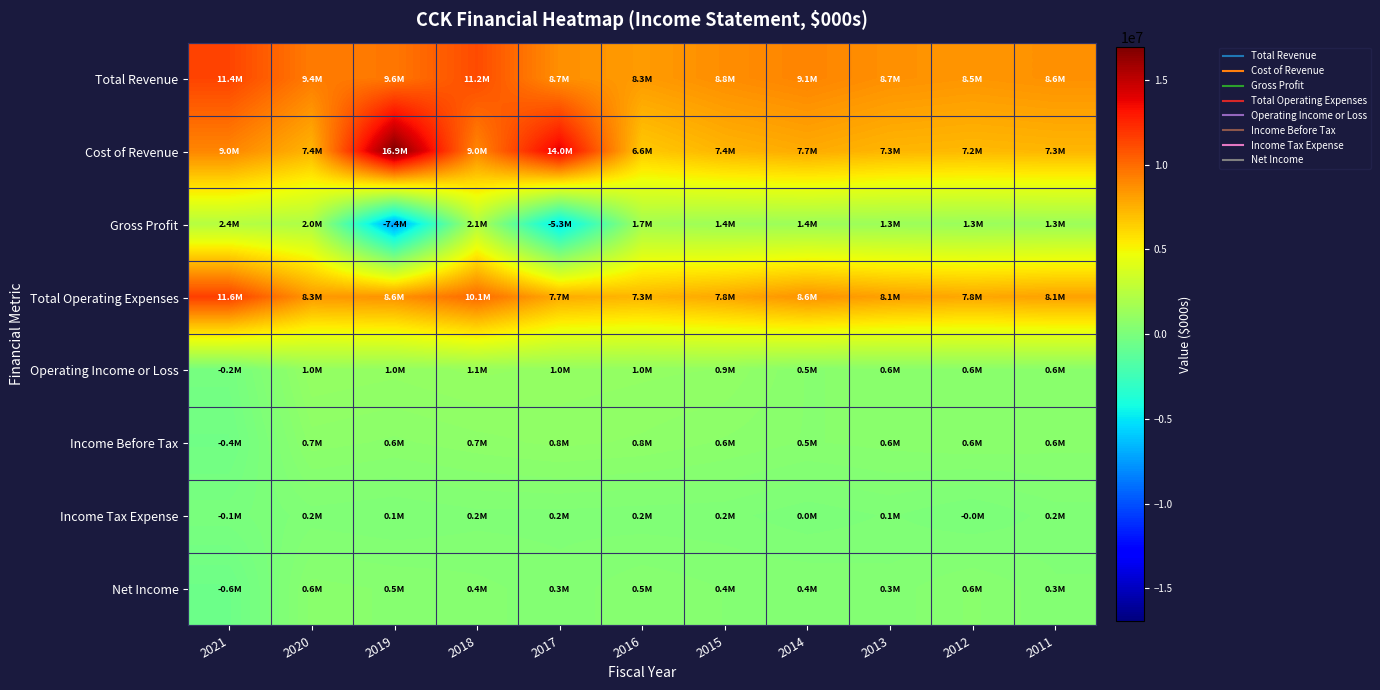

Which label corresponds to the largest value in the chart?

2019